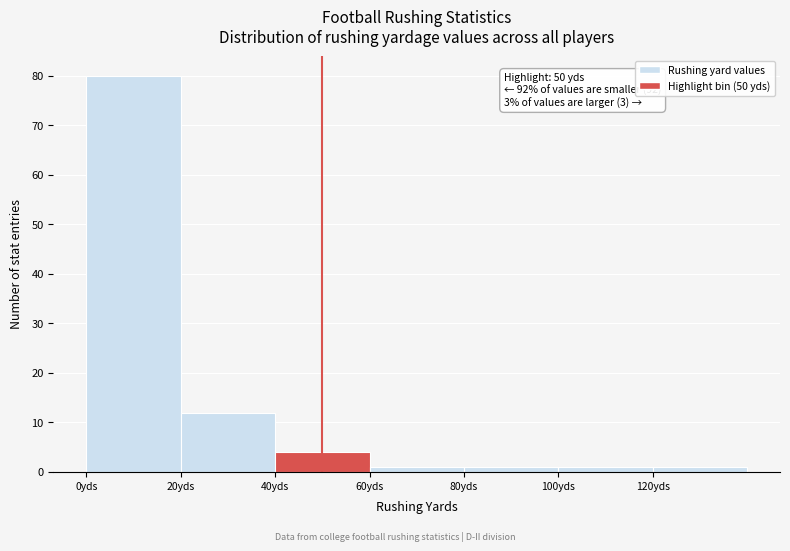

Over which range of the x-axis is the bar tallest?

0 to 20